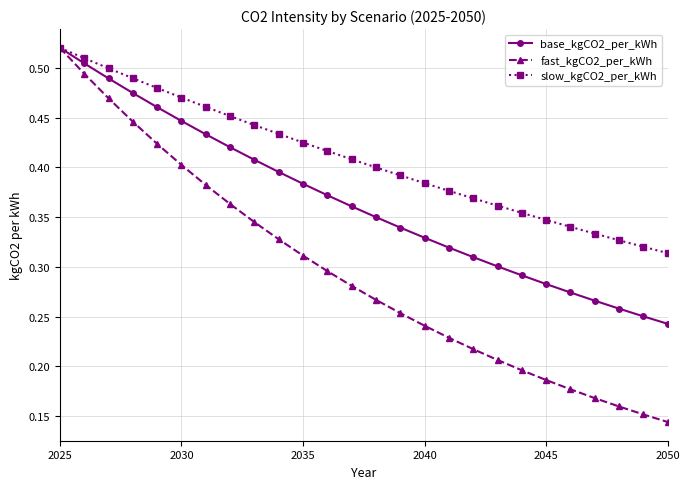

Which series has the largest total across all categories?

slow_kgCO2_per_kWh